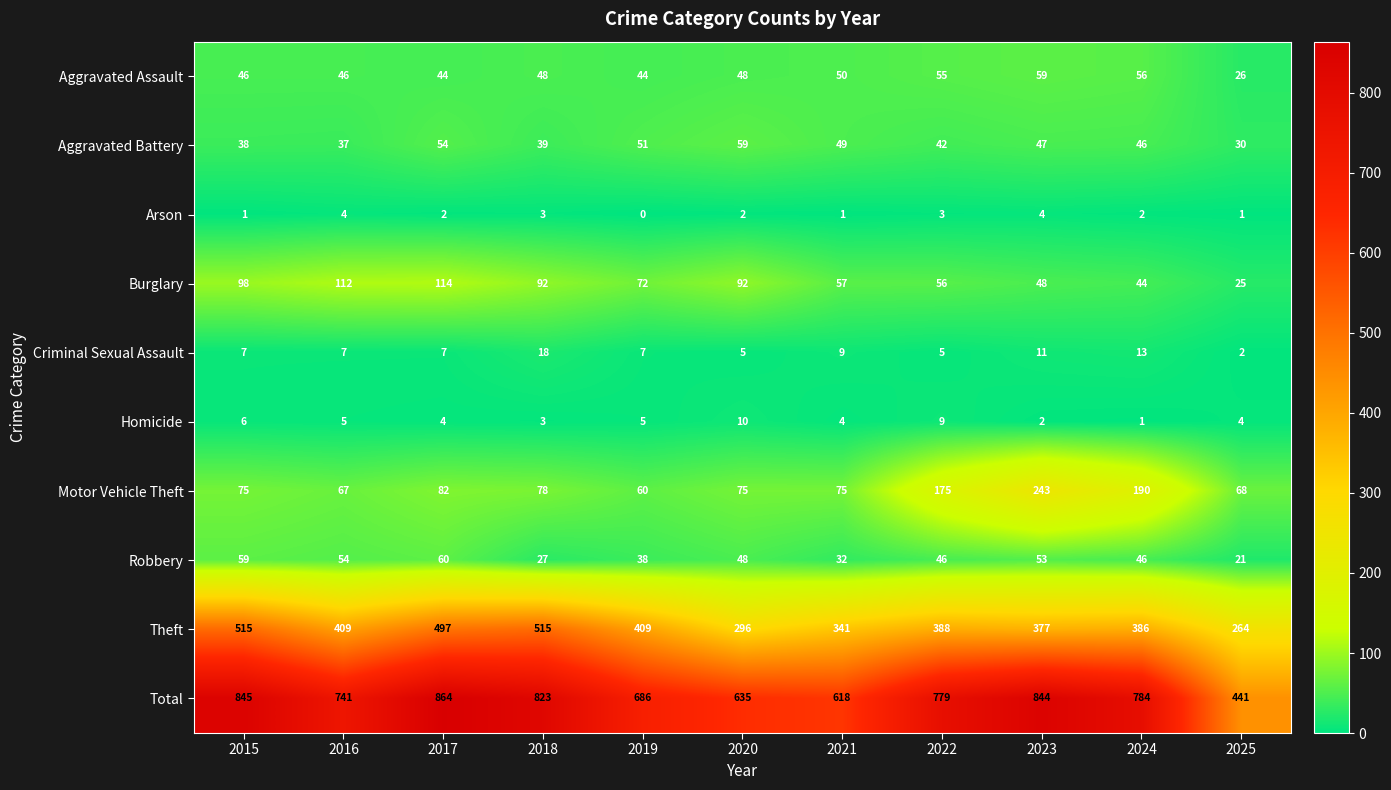

What is the approximate value of Robbery at 2015?

59